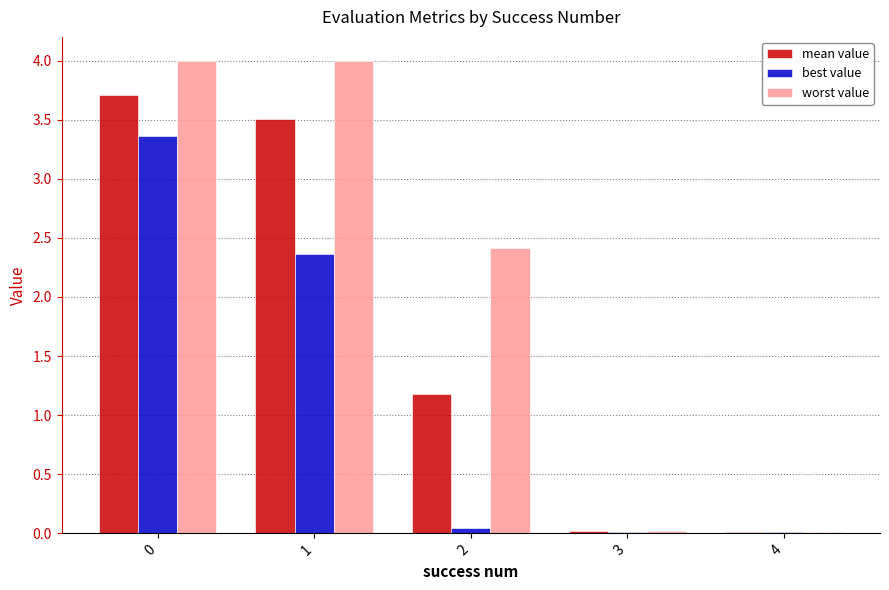

What is the total value across all series at 1?

9.9